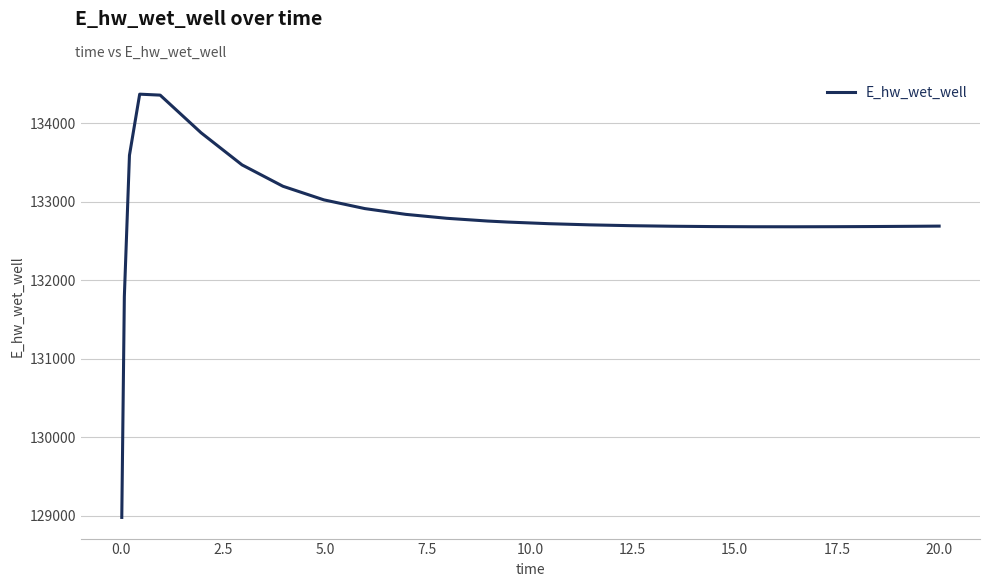

What is the difference between the maximum and minimum values?

5397.9